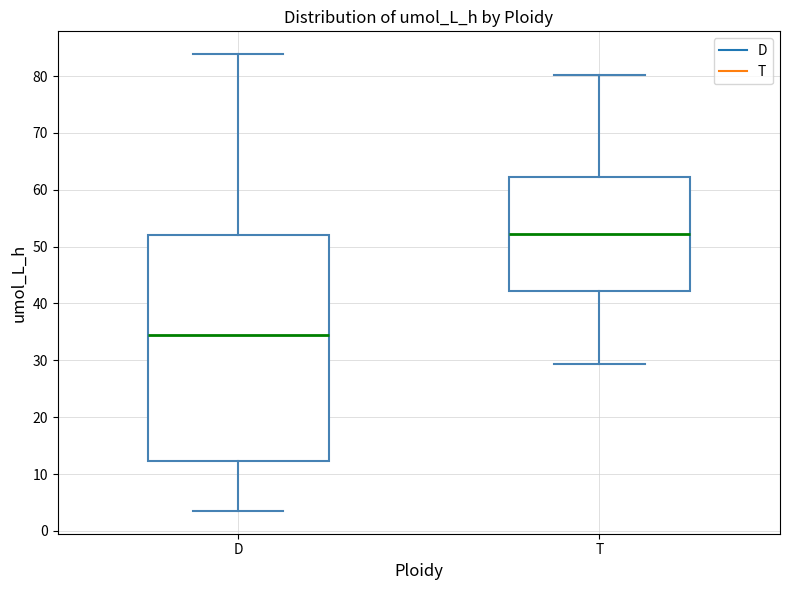

Which box has the highest median line?

T